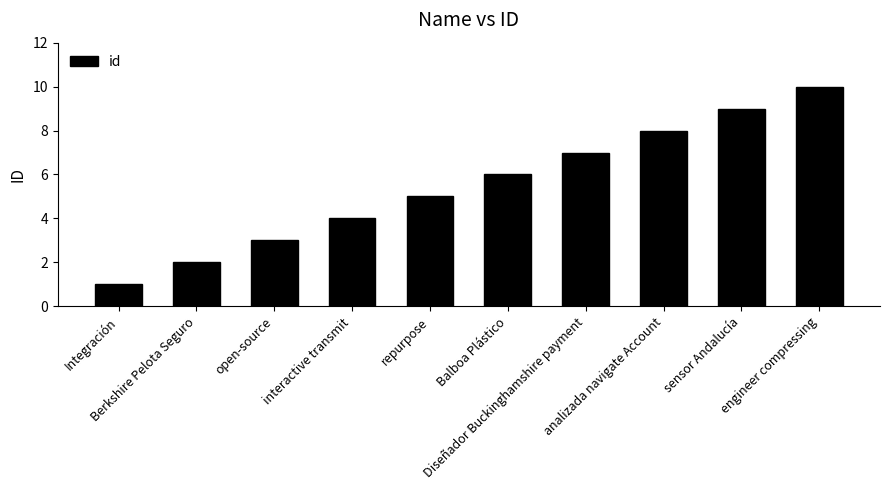

What is the maximum value shown in the chart?

10